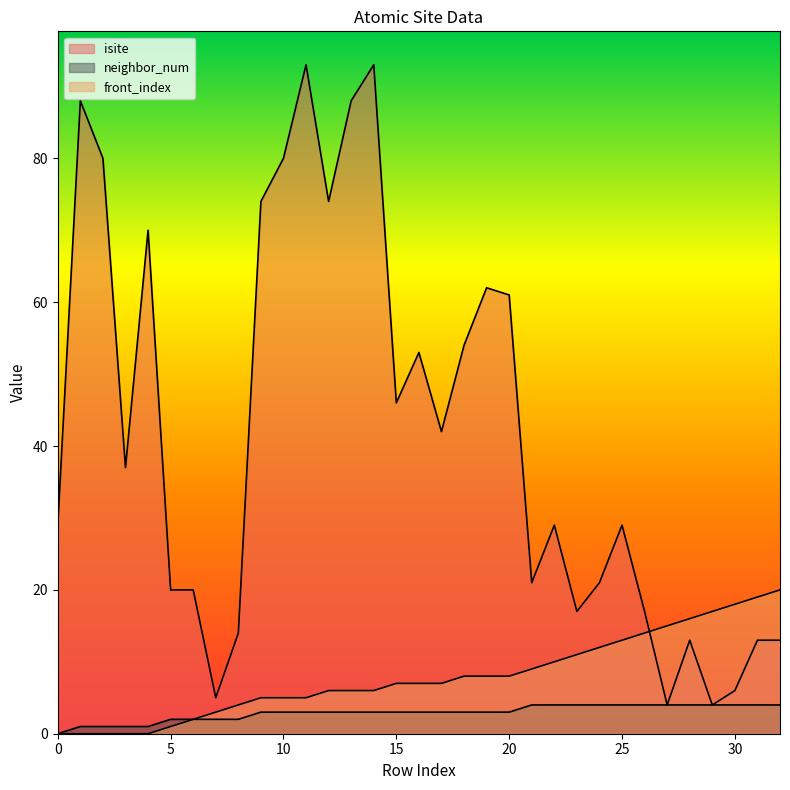

Rank the categories by neighbor_num value from lowest to highest.

0, 1, 2, 3, 4, 5, 6, 7, 8, 9, 10, 11, 12, 13, 14, 15, 16, 17, 18, 19, 20, 21, 22, 23, 24, 25, 26, 27, 28, 29, 30, 31, 32